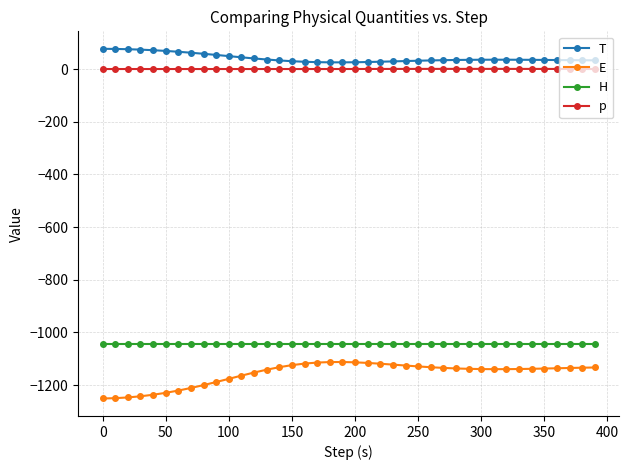

What is the minimum value for H?

-1044.1